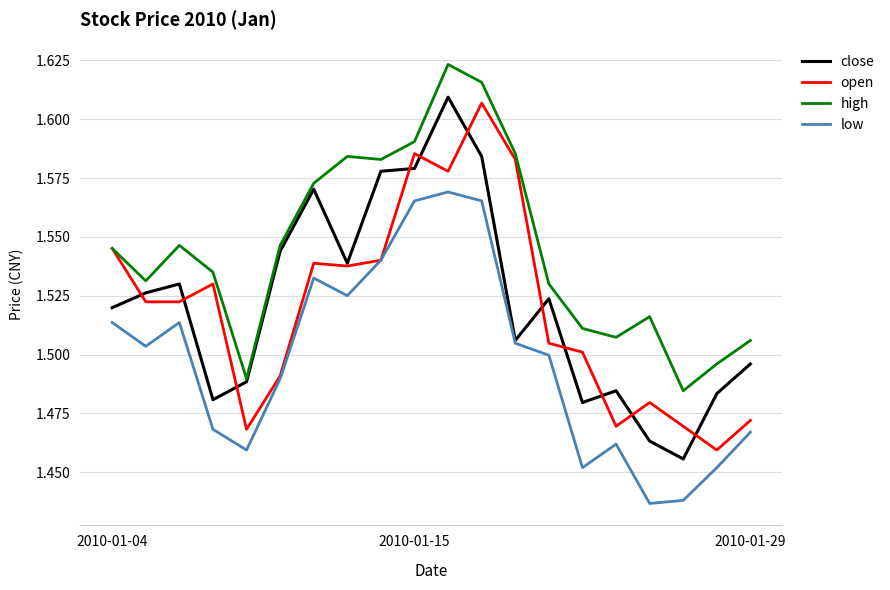

Which series has the largest total across all categories?

high